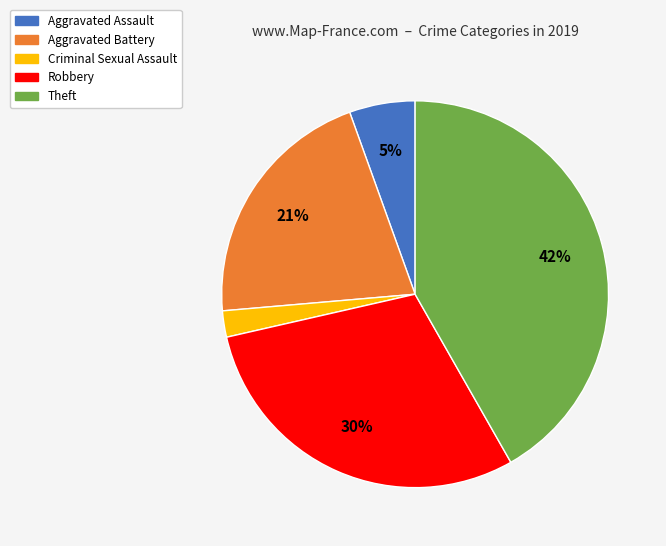

What percentage is the Theft slice, to the nearest percent?

42%